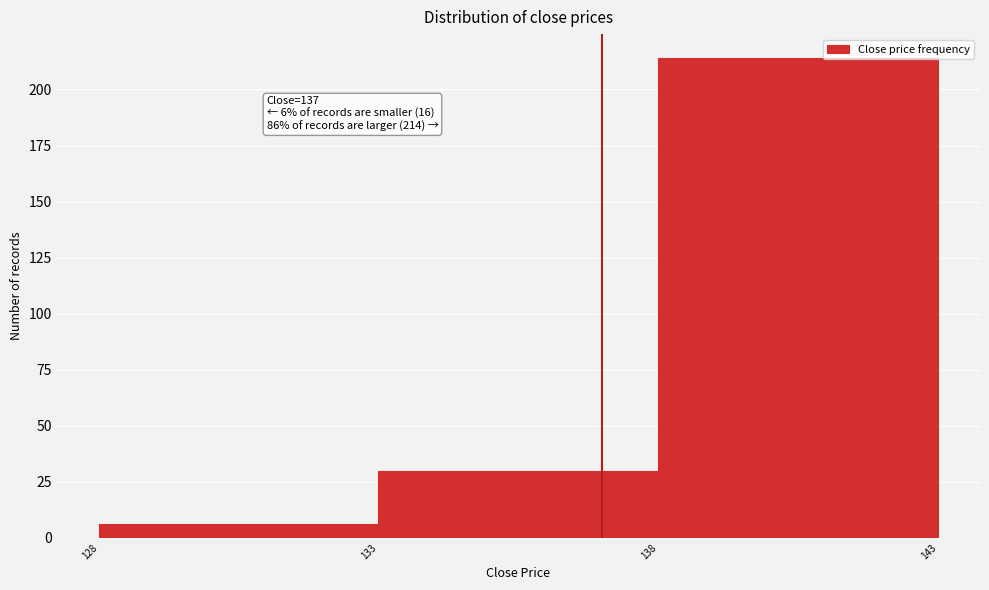

Over which range of the x-axis is the bar tallest?

138 to 143